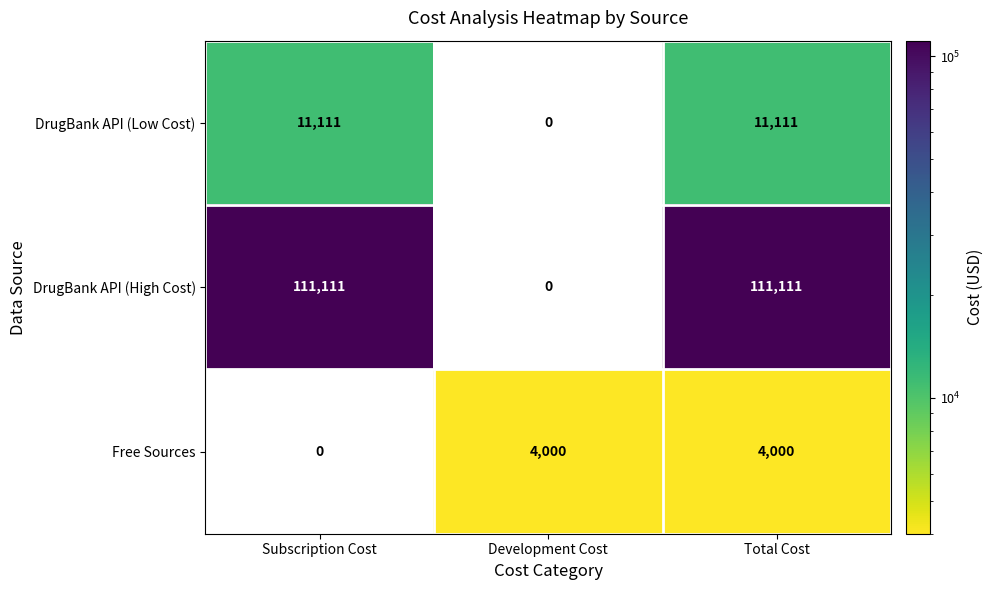

Which series has the largest range (max minus min)?

DrugBank API (High Cost)